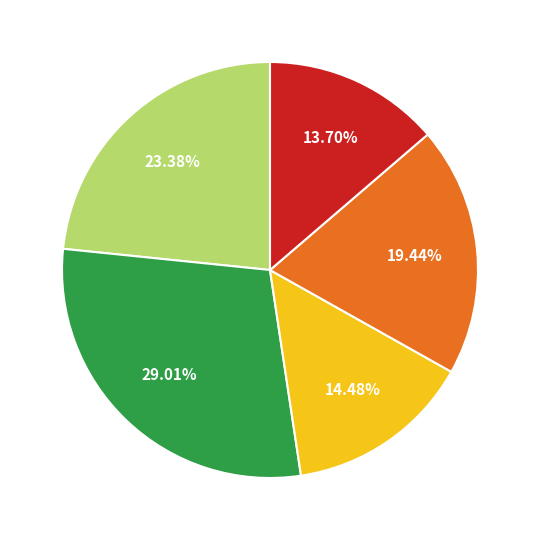

Is there any slice that represents more than half of the pie?

No